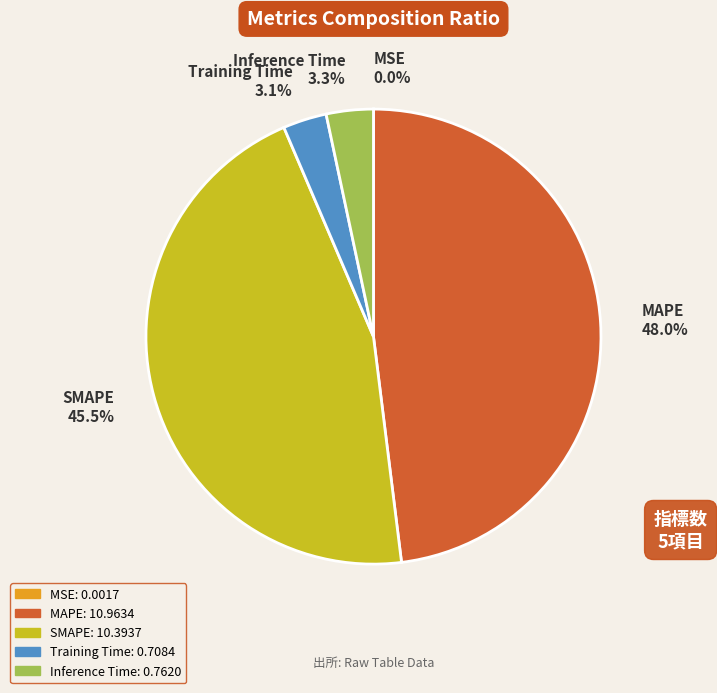

Does any single category account for the majority?

No